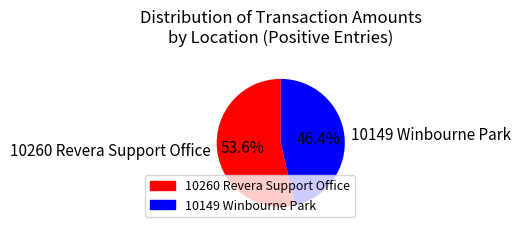

Which has a higher value, 10260 Revera Support Office or 10149 Winbourne Park?

10260 Revera Support Office